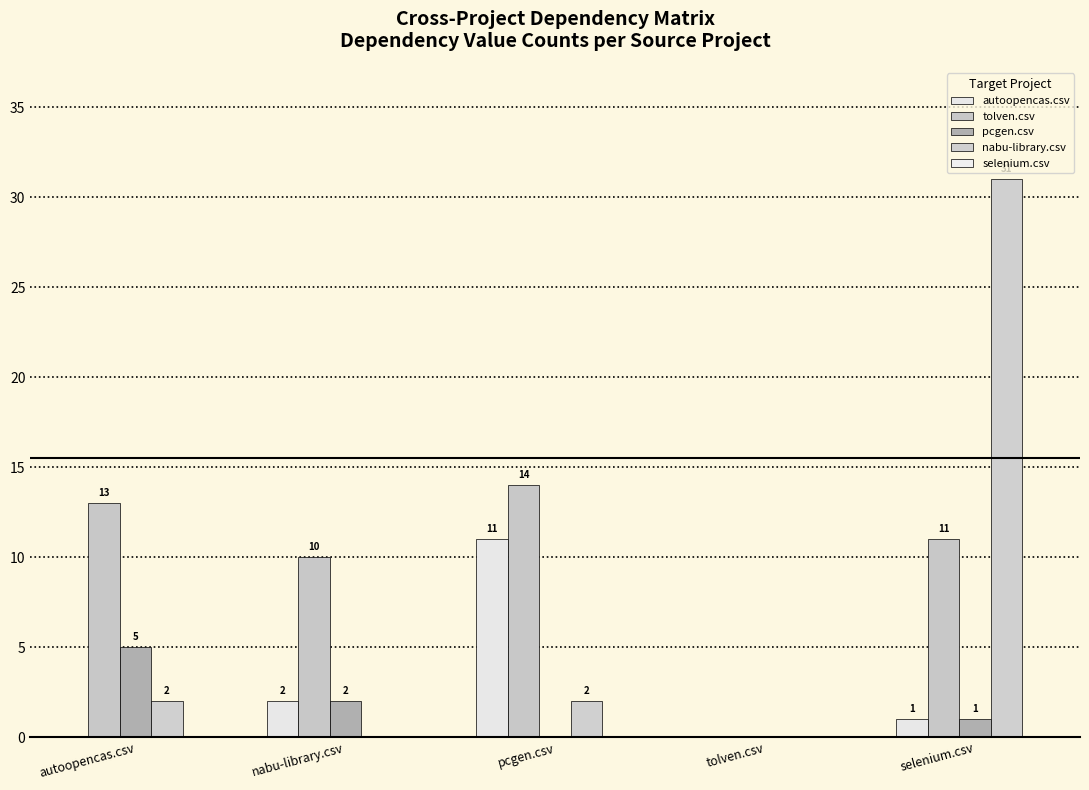

What is the difference between the nabu-library.csv values at nabu-library.csv and selenium.csv?

31